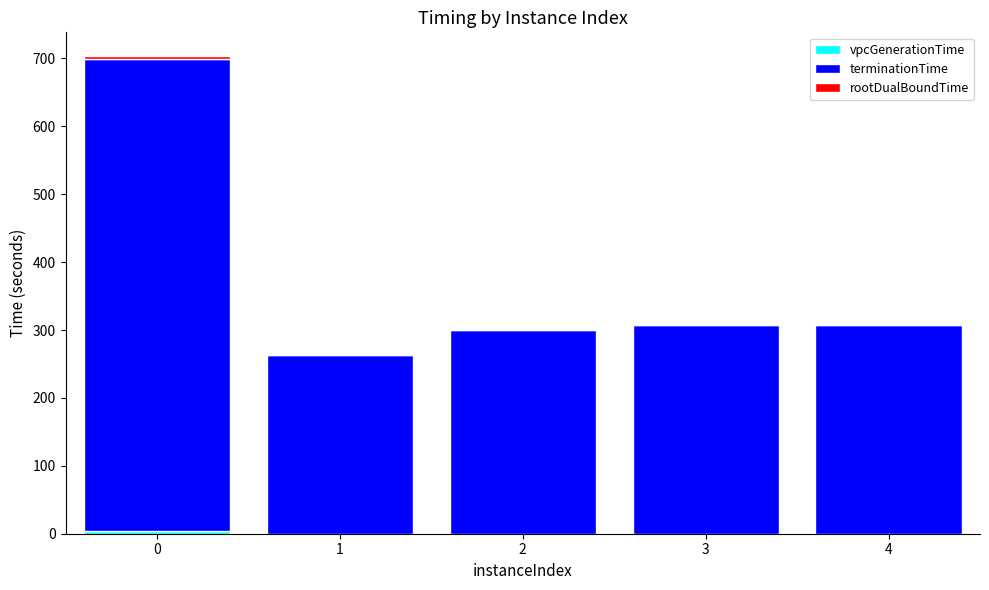

The terminationTime series shows 306.9 at 4. True or false?

True